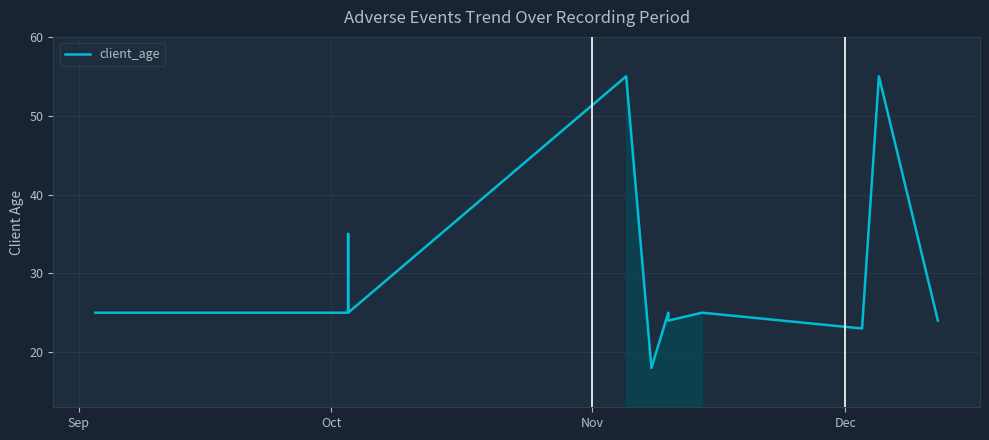

How many data points are above 25?

3